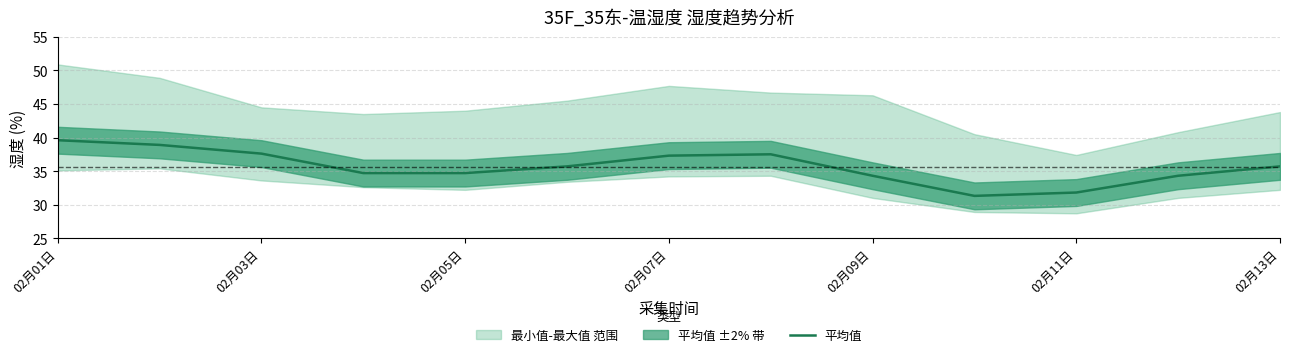

What is the smallest value displayed?

31.3